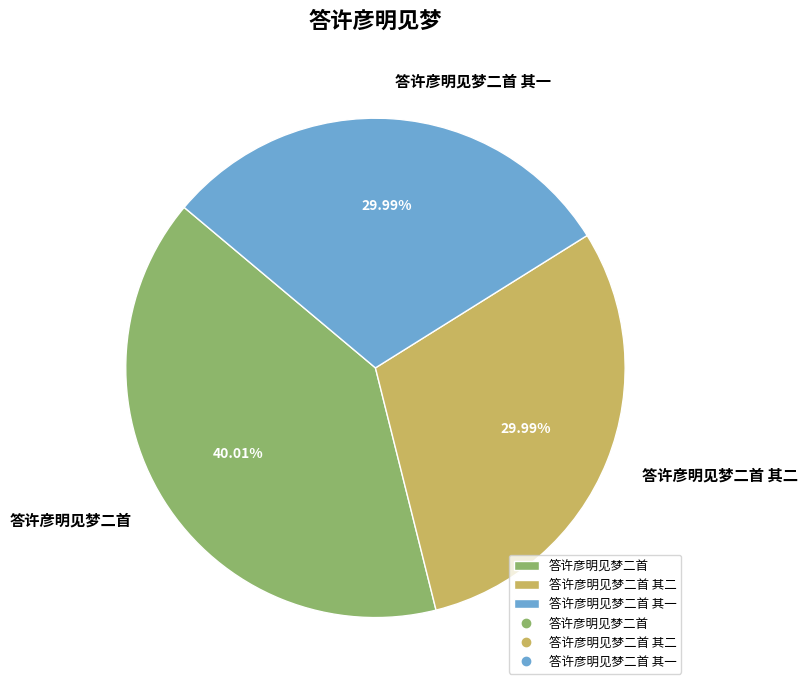

Does 答许彦明见梦二首 其一 represent more than half of the total?

No